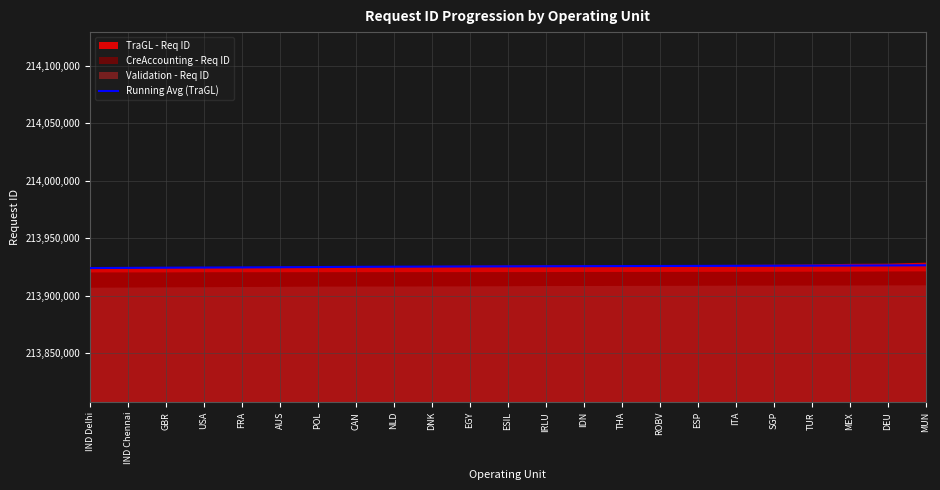

The chart shows a value of 213924093.0 at IND Chennai. True or false?

True